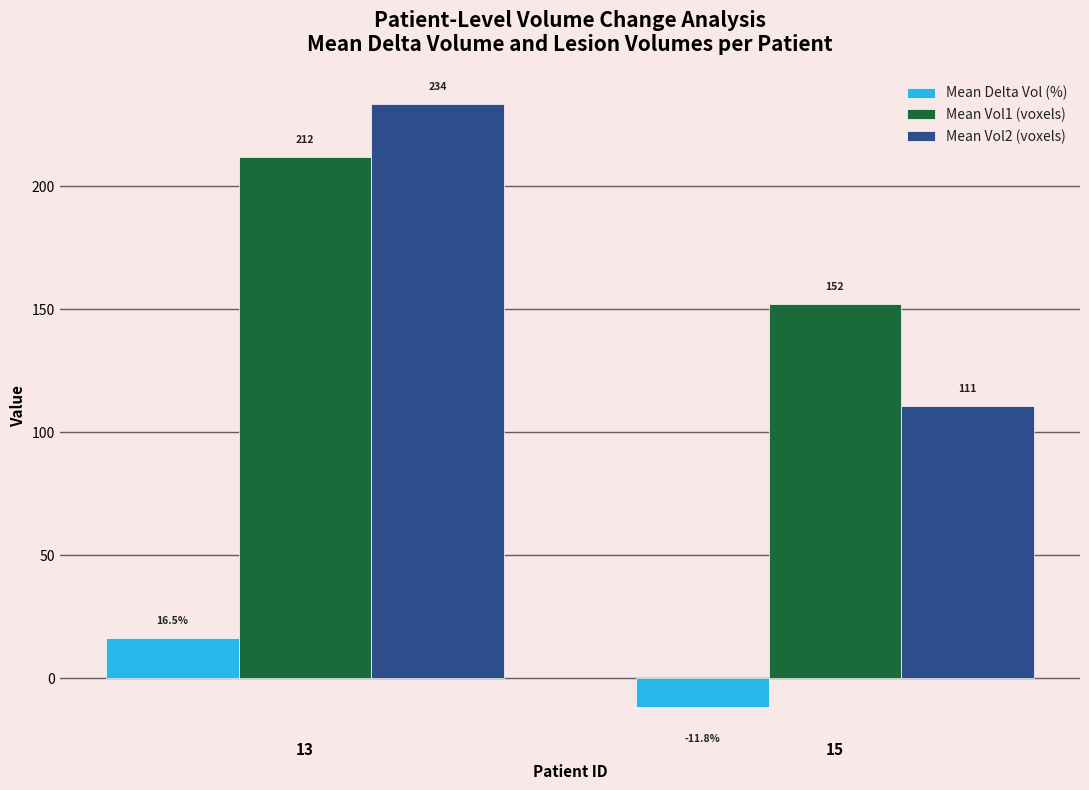

Reading left to right, what are all the values shown in this chart?

Mean Delta Vol (%): 13=16.5	15=-11.8
Mean Vol1 (voxels): 13=211.8	15=152.0
Mean Vol2 (voxels): 13=233.5	15=110.7